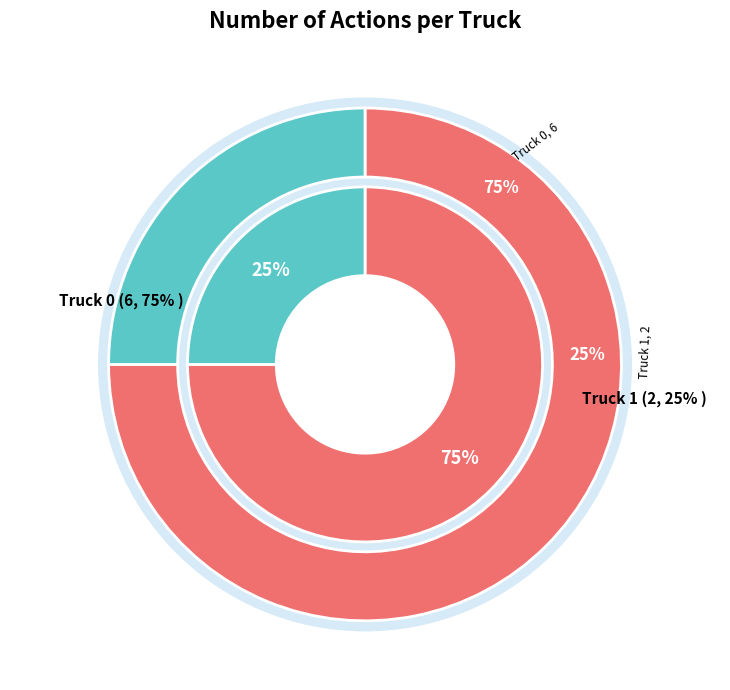

To the nearest percent, what portion does Truck 0 represent?

75%